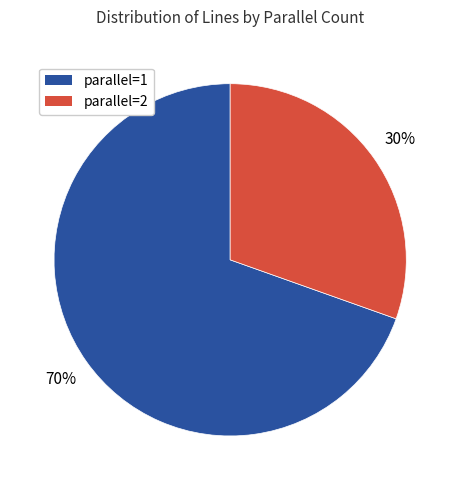

Which slice is the largest?

parallel=1